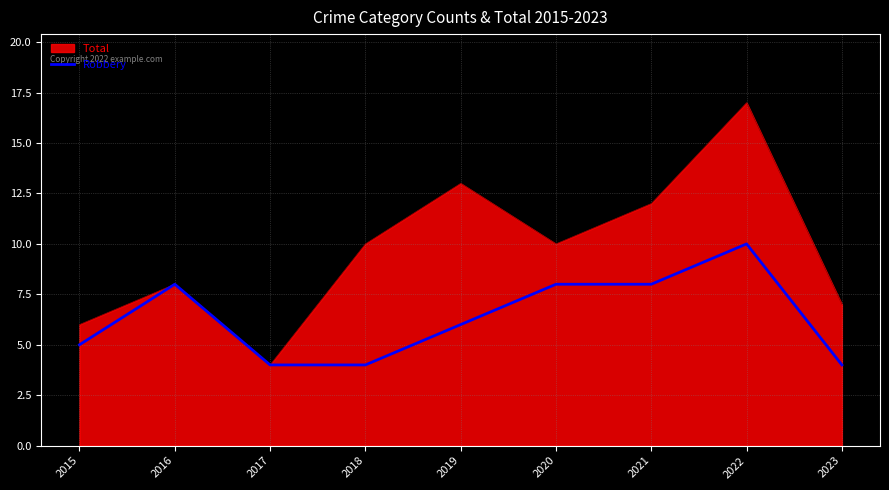

List the series in order of their peak value, lowest first.

Robbery, Total